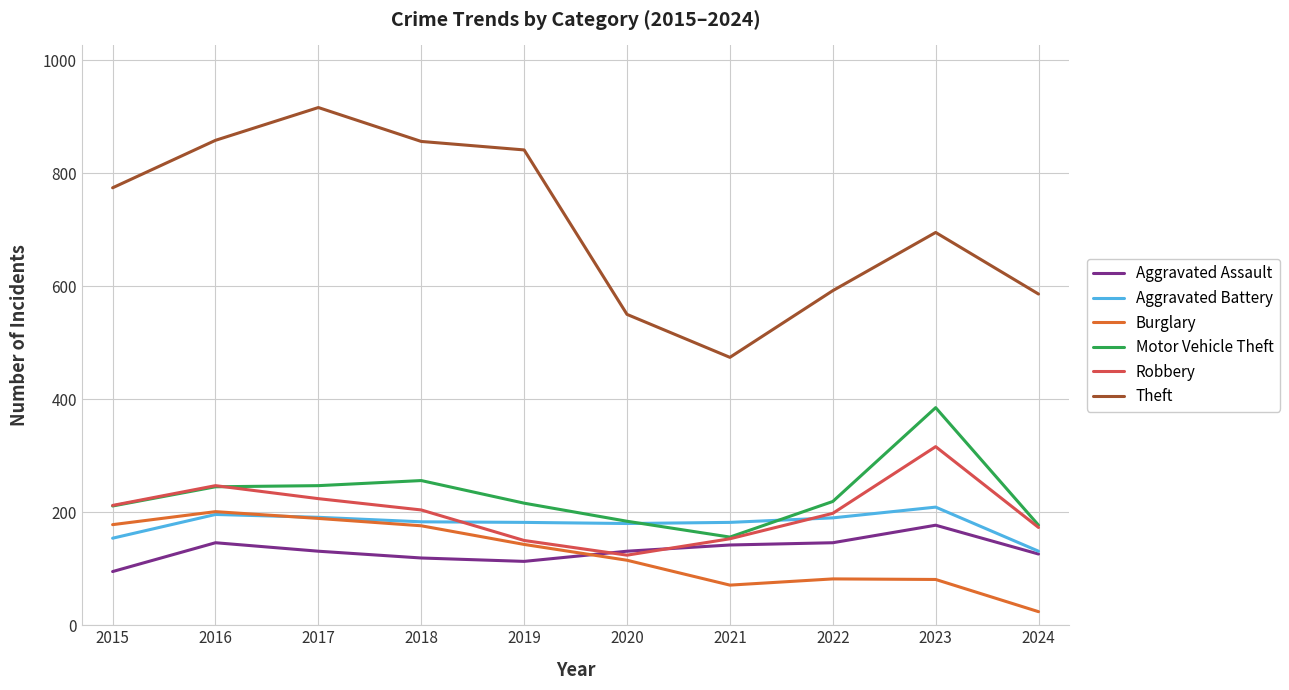

Is it true that Aggravated Assault equals 146 at 2016?

True